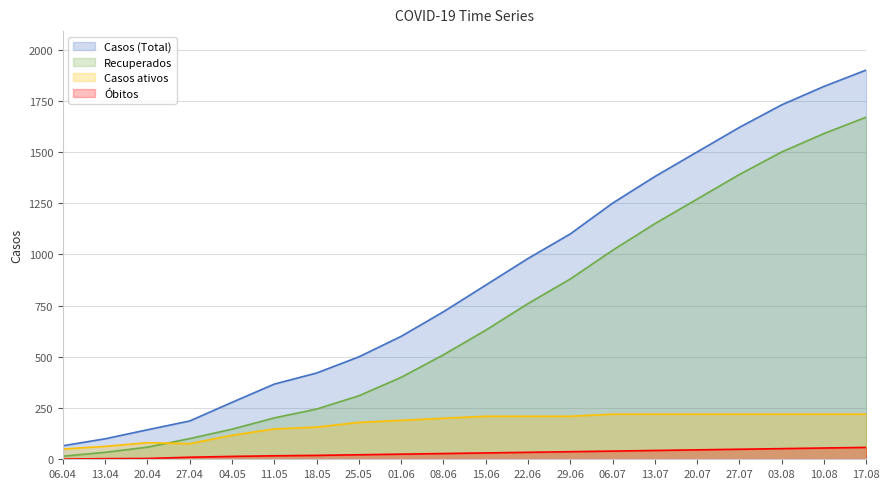

The Recuperados series shows 34 at 13.04. True or false?

True